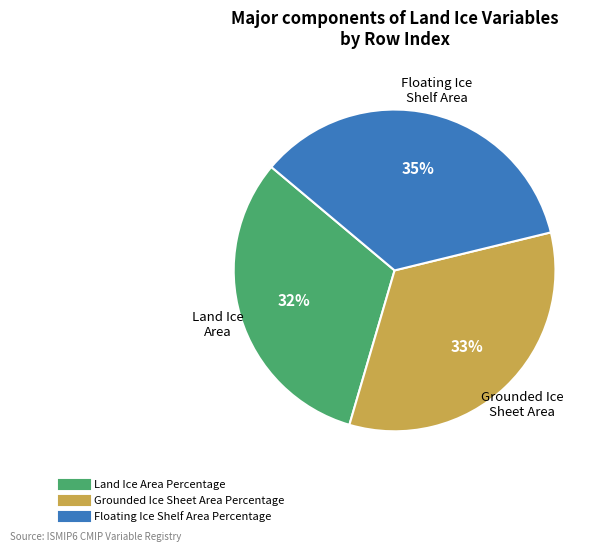

Rank the categories by value from lowest to highest.

Land Ice Area Percentage, Grounded Ice Sheet Area Percentage, Floating Ice Shelf Area Percentage